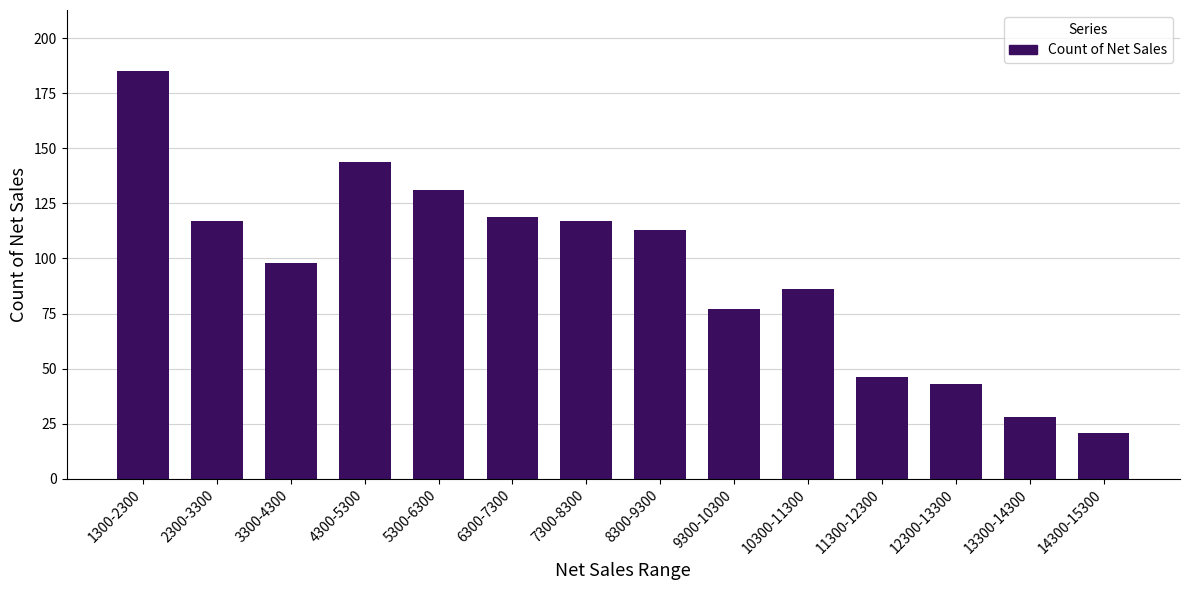

Which category has the lowest value across all series?

14300-15300